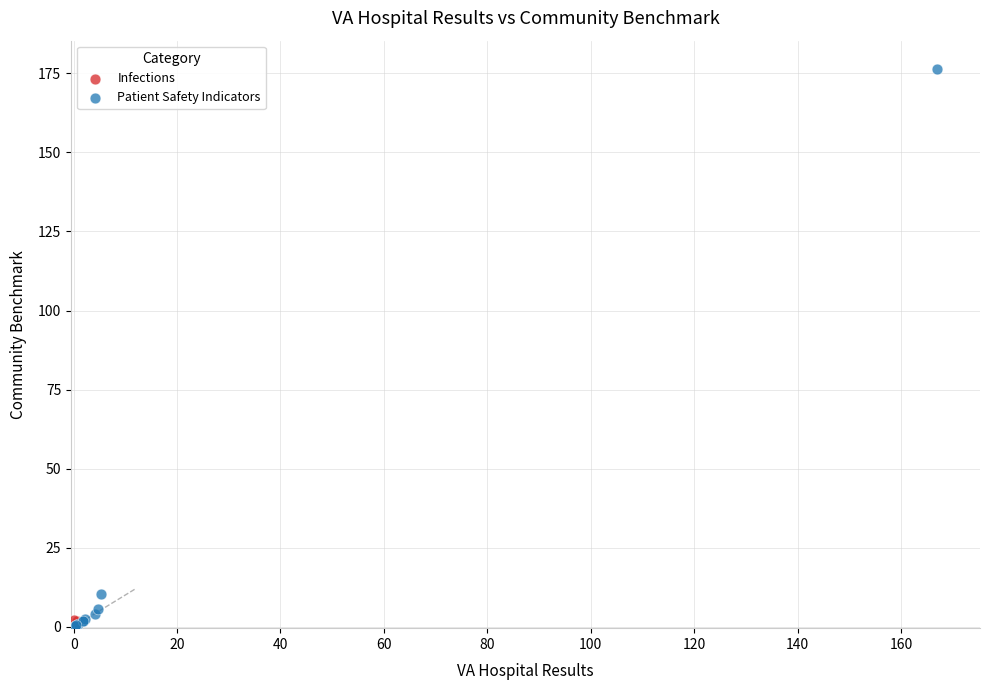

What are all the series names shown in the legend?

Infections, Patient Safety Indicators